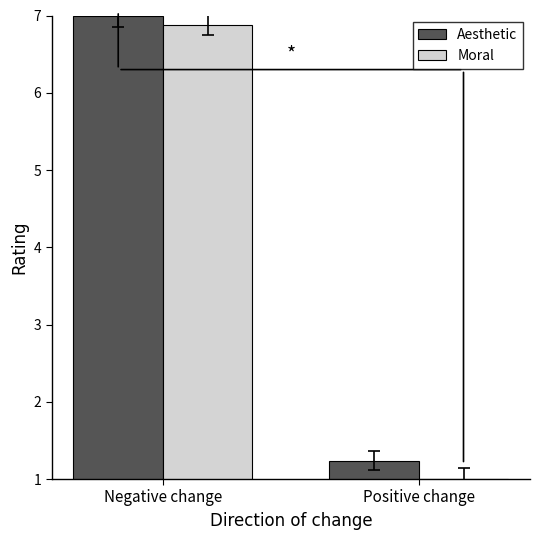

Reading left to right, list all the values displayed in this chart.

Aesthetic: Negative change=7.0	Positive change=1.2
Moral: Negative change=6.9	Positive change=1.0